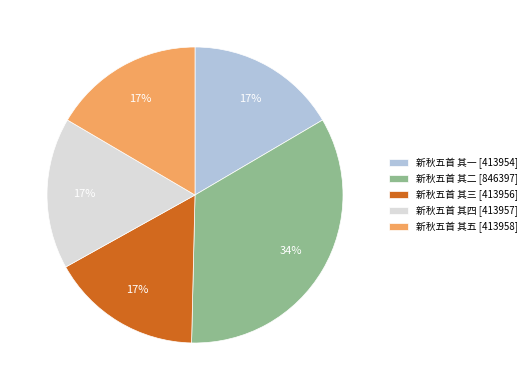

Is it true that 新秋五首 其五 is 17% of the pie?

True